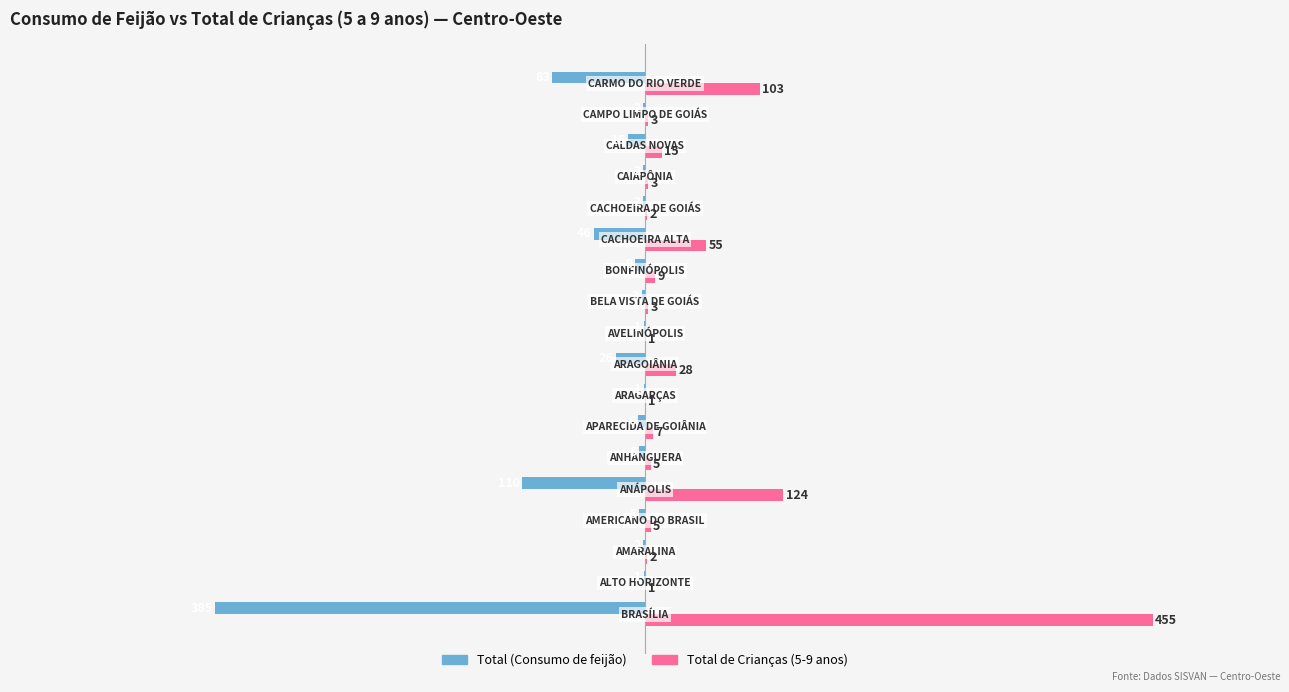

What is the greatest value displayed?

455